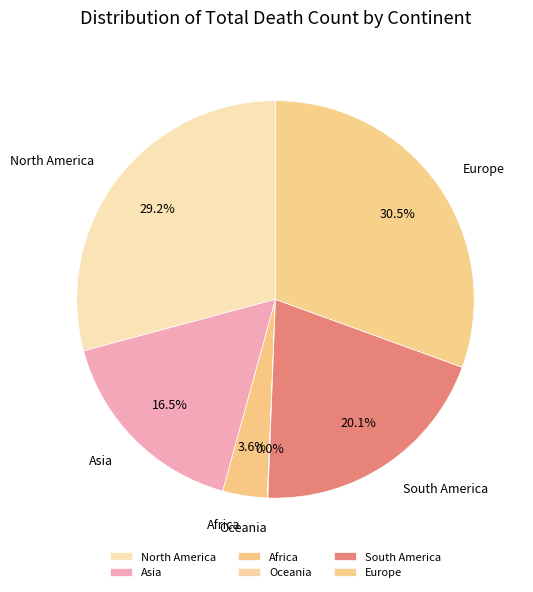

Is there any slice that represents more than half of the pie?

No